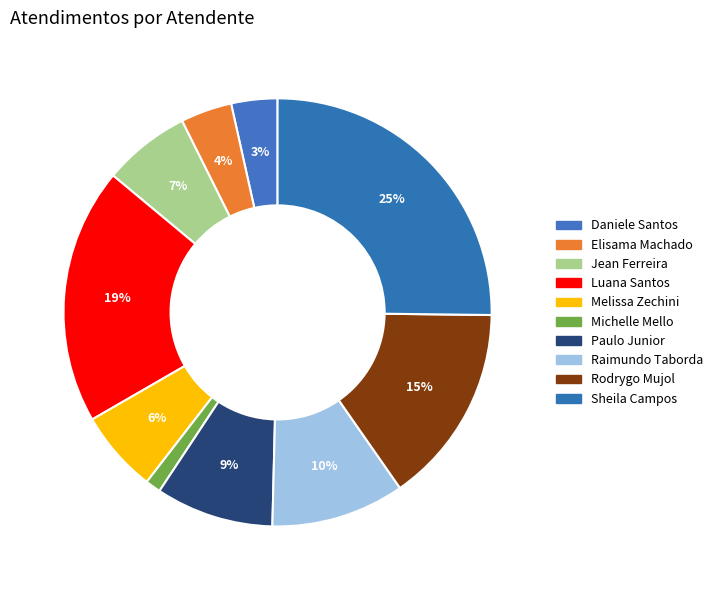

Rank the categories by value from lowest to highest.

Michelle Goncalves Mello, Daniele Aparecida dos Santos, Elisama Walter Machado, Melissa Maria Caleffi Zechini, Jean Lucas Ferreira, Paulo Roberto da Silva Junior, Raimundo Francisco Taborda, Rodrygo Moura Mujol, Luana Cristine Sa dos Santos, Sheila Catarina de Campos